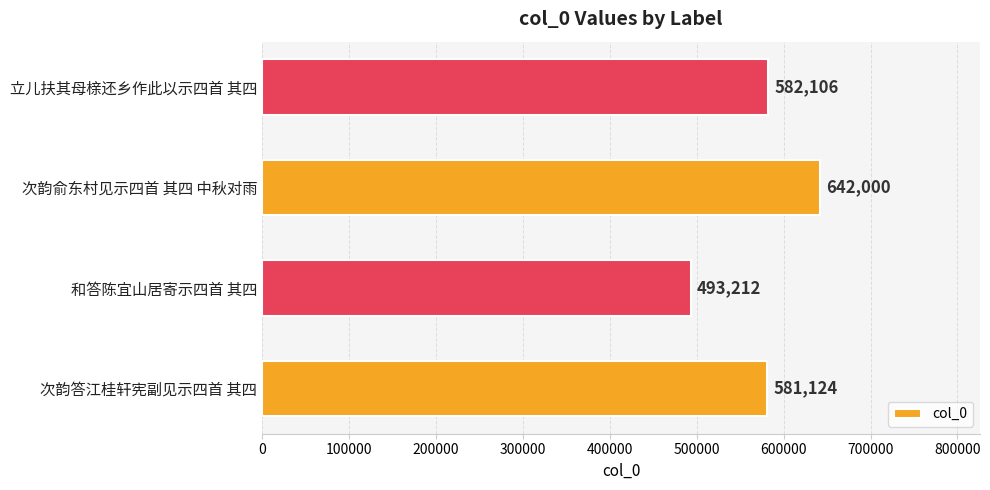

What is the change in value from 和答陈宜山居寄示四首 其四 to 次韵俞东村见示四首 其四 中秋对雨?

+148788